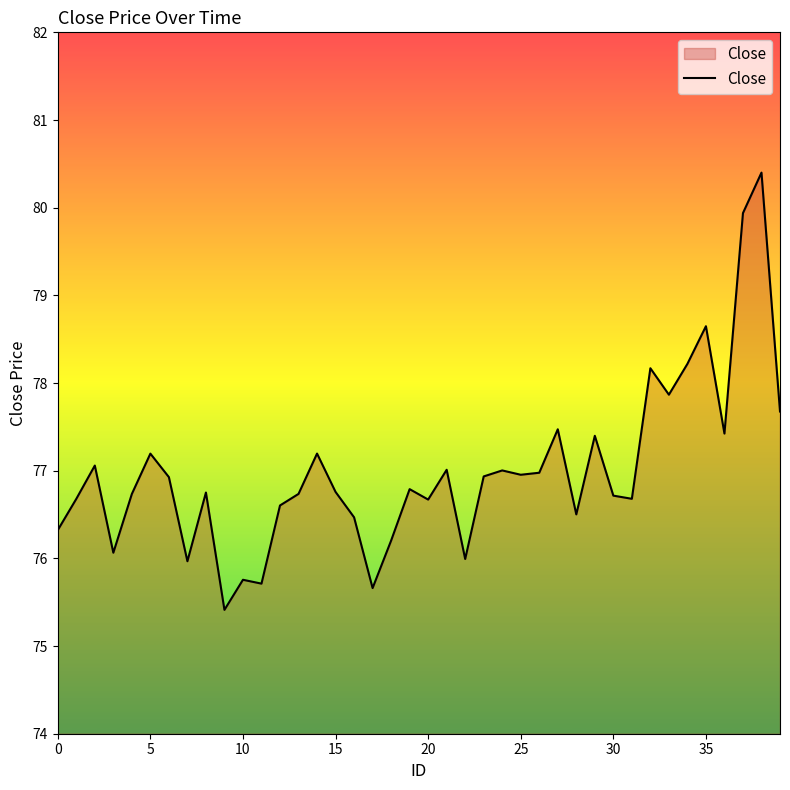

What is the difference between the maximum and minimum values?

5.0